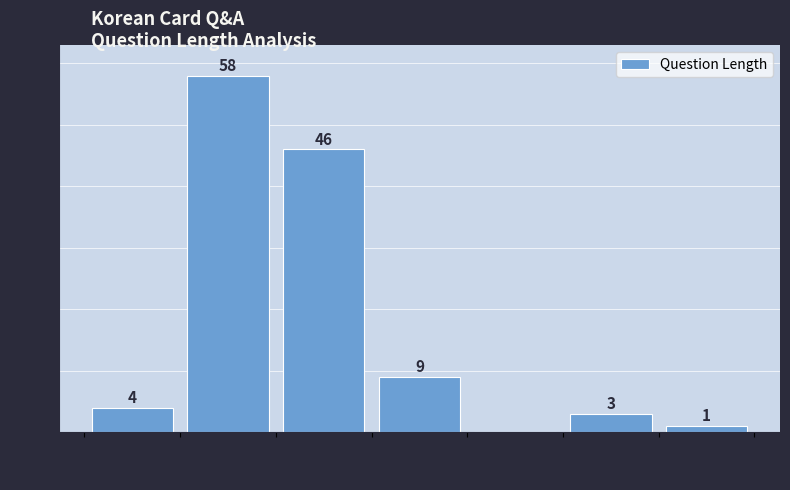

Over which range of the x-axis is the bar tallest?

50 to 100